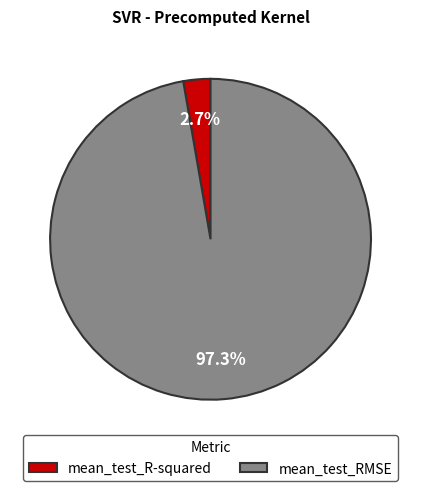

Which has a higher value, mean_test_RMSE or mean_test_R-squared?

mean_test_RMSE